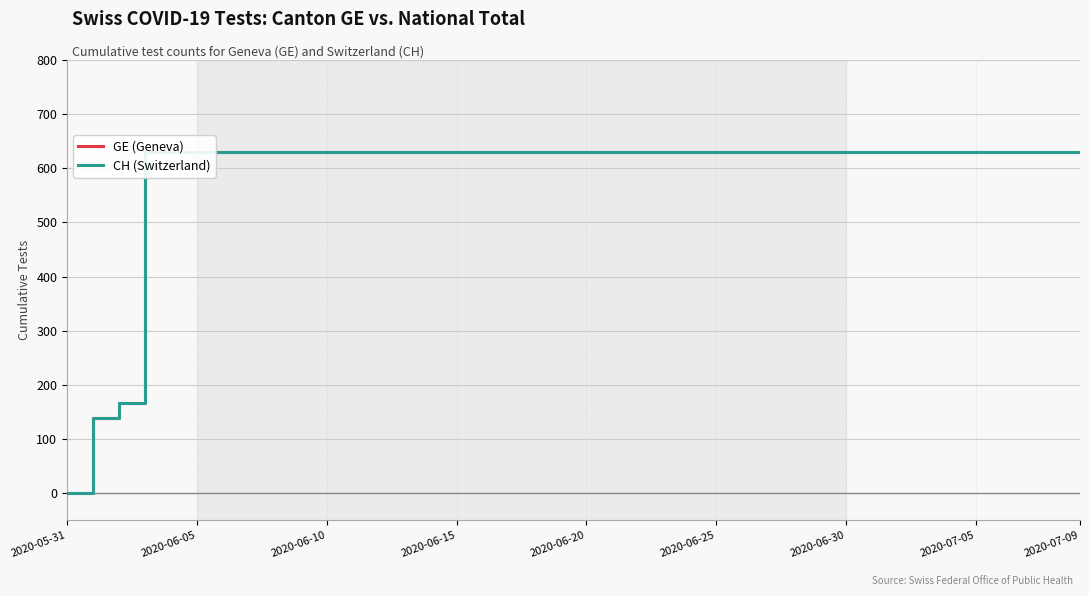

What is the maximum value shown in the chart?

631